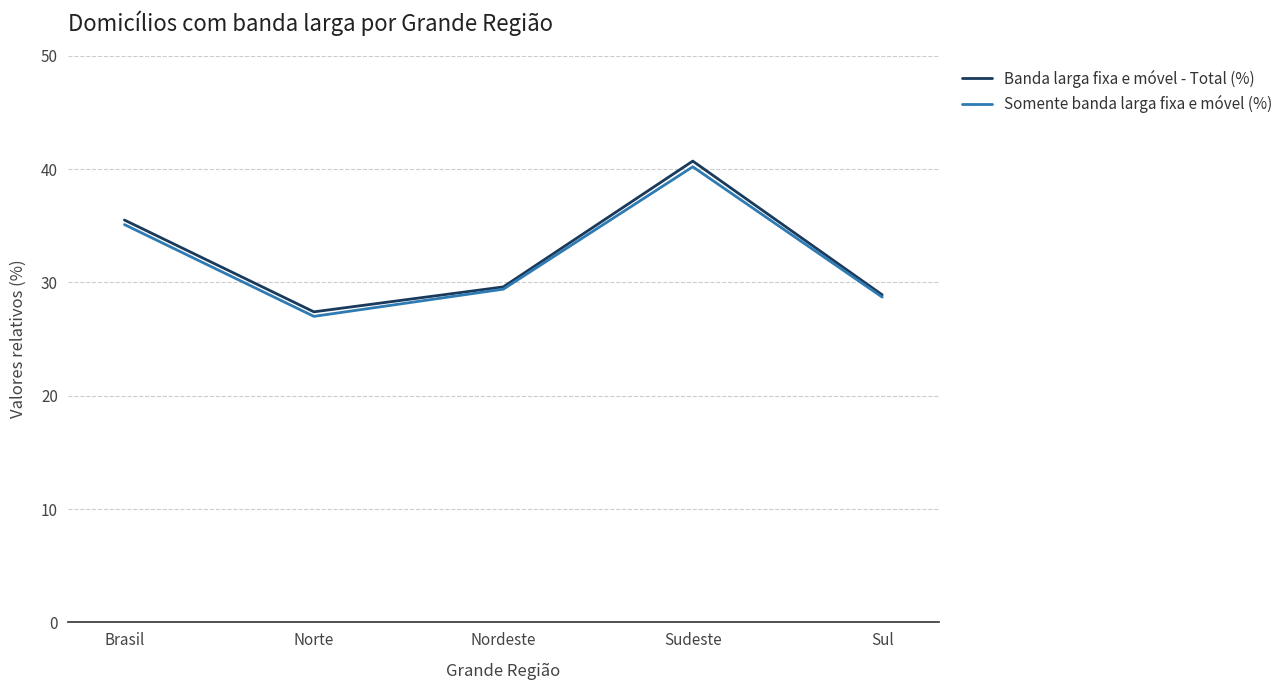

How many lines are shown in the chart?

2